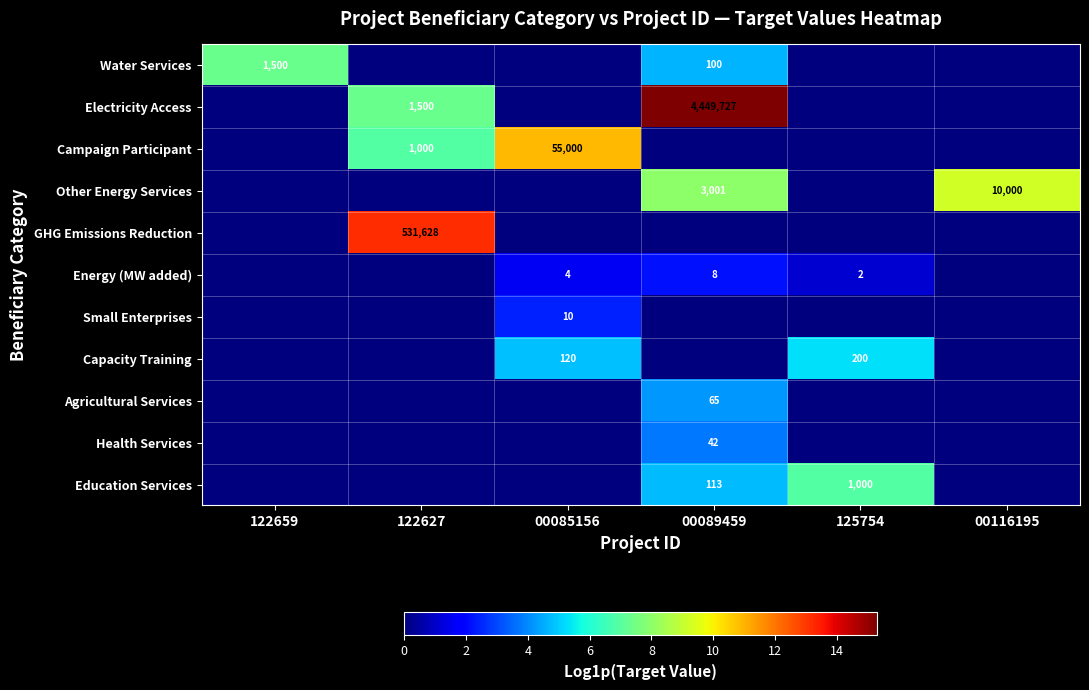

The Small Enterprises series shows 3.7 at 00085156. True or false?

False